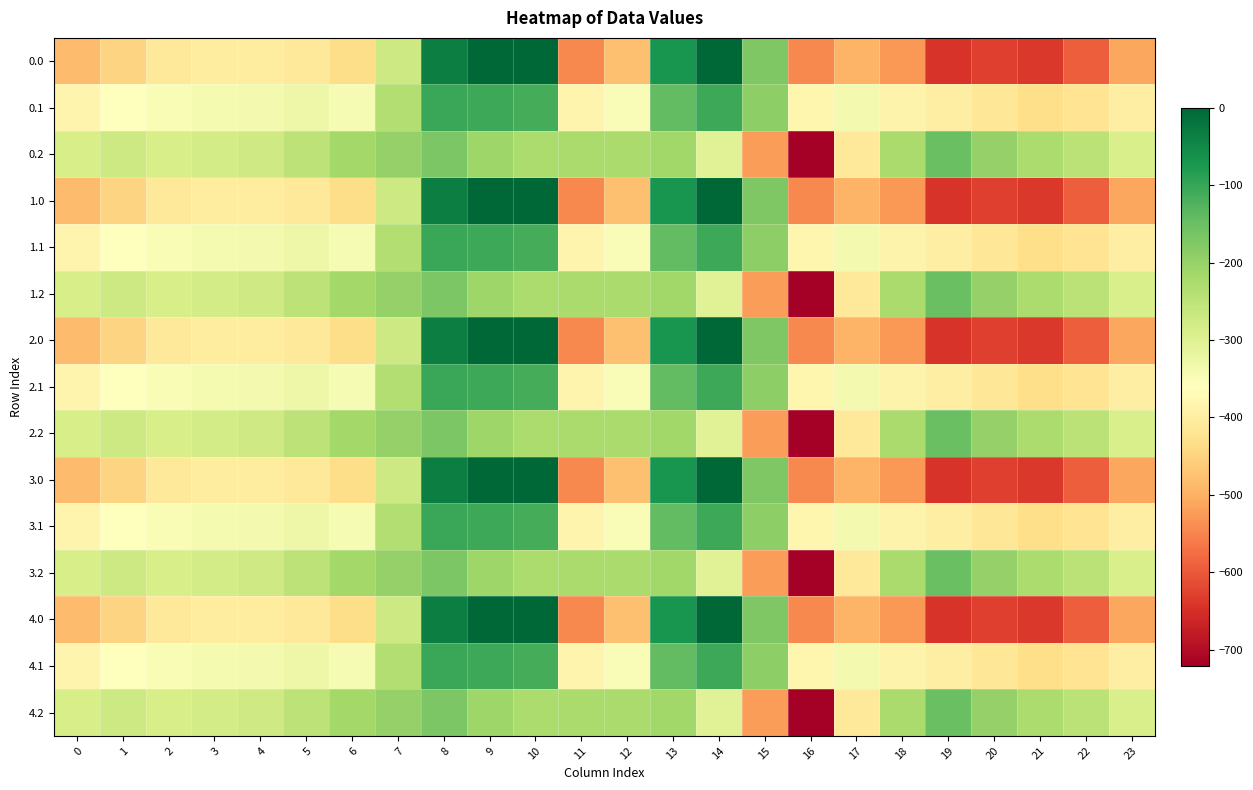

Reading left to right, list all the values displayed in this chart.

0.0: 0=-482.0	1=-449.5	2=-410.3	3=-404.4	4=-404.9	5=-410.8	6=-435.0	7=-270.7	8=-35.0	9=0.0	10=0.0	11=-544.3	12=-477.2	13=-70.2	14=-0.3	15=-172.8	16=-545.4	17=-493.8	18=-529.6	19=-644.5	20=-629.9	21=-638.4	22=-592.3	23=-511.3
0.1: 0=-384.6	1=-361.1	2=-347.9	3=-342.7	4=-339.6	5=-329.5	6=-345.2	7=-234.9	8=-102.3	9=-104.8	10=-114.0	11=-384.7	12=-350.8	13=-141.2	14=-105.5	15=-190.4	16=-380.5	17=-340.1	18=-388.5	19=-399.7	20=-414.5	21=-432.4	22=-419.9	23=-399.4
0.2: 0=-287.1	1=-272.7	2=-285.5	3=-281.0	4=-274.4	5=-248.1	6=-216.4	7=-199.0	8=-169.5	9=-209.6	10=-228.0	11=-225.2	12=-224.3	13=-212.2	14=-301.9	15=-522.2	16=-721.2	17=-409.5	18=-223.1	19=-151.1	20=-199.2	21=-226.4	22=-247.4	23=-287.5
1.0: 0=-482.0	1=-449.5	2=-410.3	3=-404.4	4=-404.9	5=-410.8	6=-435.0	7=-270.7	8=-35.0	9=0.0	10=0.0	11=-544.3	12=-477.2	13=-70.2	14=-0.3	15=-172.8	16=-545.4	17=-493.8	18=-529.6	19=-644.5	20=-629.9	21=-638.4	22=-592.3	23=-511.3
1.1: 0=-384.6	1=-361.1	2=-347.9	3=-342.7	4=-339.6	5=-329.5	6=-345.2	7=-234.9	8=-102.3	9=-104.8	10=-114.0	11=-384.7	12=-350.8	13=-141.2	14=-105.5	15=-190.4	16=-380.5	17=-340.1	18=-388.5	19=-399.7	20=-414.5	21=-432.4	22=-419.9	23=-399.4
1.2: 0=-287.1	1=-272.7	2=-285.5	3=-281.0	4=-274.4	5=-248.1	6=-216.4	7=-199.0	8=-169.5	9=-209.6	10=-228.0	11=-225.2	12=-224.3	13=-212.2	14=-301.9	15=-522.2	16=-721.2	17=-409.5	18=-223.1	19=-151.1	20=-199.2	21=-226.4	22=-247.4	23=-287.5
2.0: 0=-482.0	1=-449.5	2=-410.3	3=-404.4	4=-404.9	5=-410.8	6=-435.0	7=-270.7	8=-35.0	9=0.0	10=0.0	11=-544.3	12=-477.2	13=-70.2	14=-0.3	15=-172.8	16=-545.4	17=-493.8	18=-529.6	19=-644.5	20=-629.9	21=-638.4	22=-592.3	23=-511.3
2.1: 0=-384.6	1=-361.1	2=-347.9	3=-342.7	4=-339.6	5=-329.5	6=-345.2	7=-234.9	8=-102.3	9=-104.8	10=-114.0	11=-384.7	12=-350.8	13=-141.2	14=-105.5	15=-190.4	16=-380.5	17=-340.1	18=-388.5	19=-399.7	20=-414.5	21=-432.4	22=-419.9	23=-399.4
2.2: 0=-287.1	1=-272.7	2=-285.5	3=-281.0	4=-274.4	5=-248.1	6=-216.4	7=-199.0	8=-169.5	9=-209.6	10=-228.0	11=-225.2	12=-224.3	13=-212.2	14=-301.9	15=-522.2	16=-721.2	17=-409.5	18=-223.1	19=-151.1	20=-199.2	21=-226.4	22=-247.4	23=-287.5
3.0: 0=-482.0	1=-449.5	2=-410.3	3=-404.4	4=-404.9	5=-410.8	6=-435.0	7=-270.7	8=-35.0	9=0.0	10=0.0	11=-544.3	12=-477.2	13=-70.2	14=-0.3	15=-172.8	16=-545.4	17=-493.8	18=-529.6	19=-644.5	20=-629.9	21=-638.4	22=-592.3	23=-511.3
3.1: 0=-384.6	1=-361.1	2=-347.9	3=-342.7	4=-339.6	5=-329.5	6=-345.2	7=-234.9	8=-102.3	9=-104.8	10=-114.0	11=-384.7	12=-350.8	13=-141.2	14=-105.5	15=-190.4	16=-380.5	17=-340.1	18=-388.5	19=-399.7	20=-414.5	21=-432.4	22=-419.9	23=-399.4
3.2: 0=-287.1	1=-272.7	2=-285.5	3=-281.0	4=-274.4	5=-248.1	6=-216.4	7=-199.0	8=-169.5	9=-209.6	10=-228.0	11=-225.2	12=-224.3	13=-212.2	14=-301.9	15=-522.2	16=-721.2	17=-409.5	18=-223.1	19=-151.1	20=-199.2	21=-226.4	22=-247.4	23=-287.5
4.0: 0=-482.0	1=-449.5	2=-410.3	3=-404.4	4=-404.9	5=-410.8	6=-435.0	7=-270.7	8=-35.0	9=0.0	10=0.0	11=-544.3	12=-477.2	13=-70.2	14=-0.3	15=-172.8	16=-545.4	17=-493.8	18=-529.6	19=-644.5	20=-629.9	21=-638.4	22=-592.3	23=-511.3
4.1: 0=-384.6	1=-361.1	2=-347.9	3=-342.7	4=-339.6	5=-329.5	6=-345.2	7=-234.9	8=-102.3	9=-104.8	10=-114.0	11=-384.7	12=-350.8	13=-141.2	14=-105.5	15=-190.4	16=-380.5	17=-340.1	18=-388.5	19=-399.7	20=-414.5	21=-432.4	22=-419.9	23=-399.4
4.2: 0=-287.1	1=-272.7	2=-285.5	3=-281.0	4=-274.4	5=-248.1	6=-216.4	7=-199.0	8=-169.5	9=-209.6	10=-228.0	11=-225.2	12=-224.3	13=-212.2	14=-301.9	15=-522.2	16=-721.2	17=-409.5	18=-223.1	19=-151.1	20=-199.2	21=-226.4	22=-247.4	23=-287.5